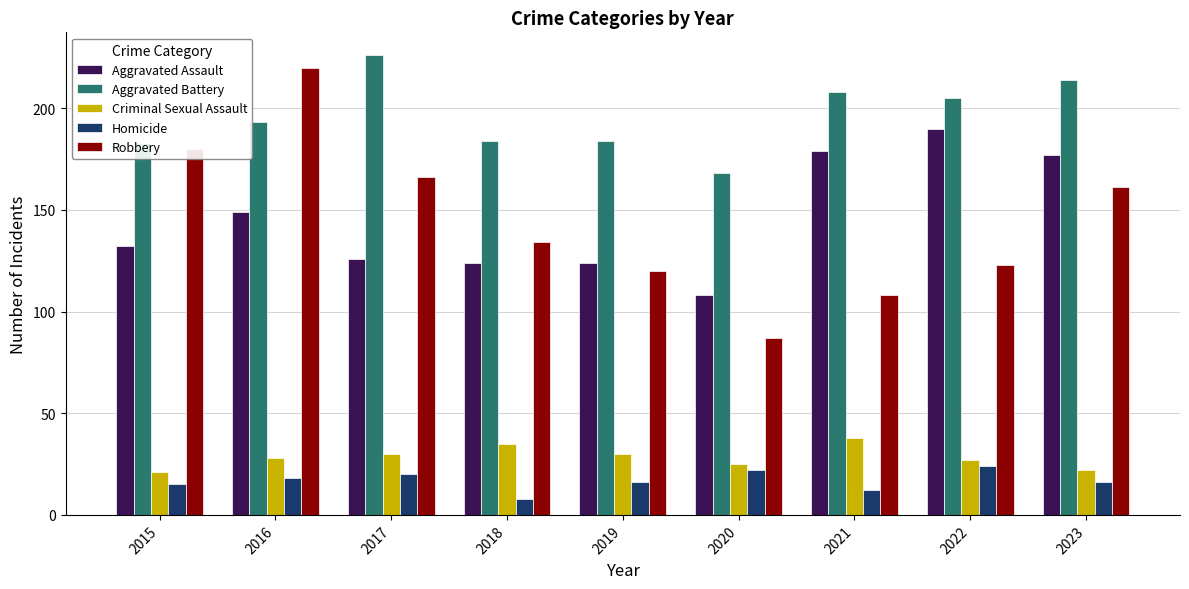

What is the value of the Aggravated Assault bar at the 8th from the left?

190